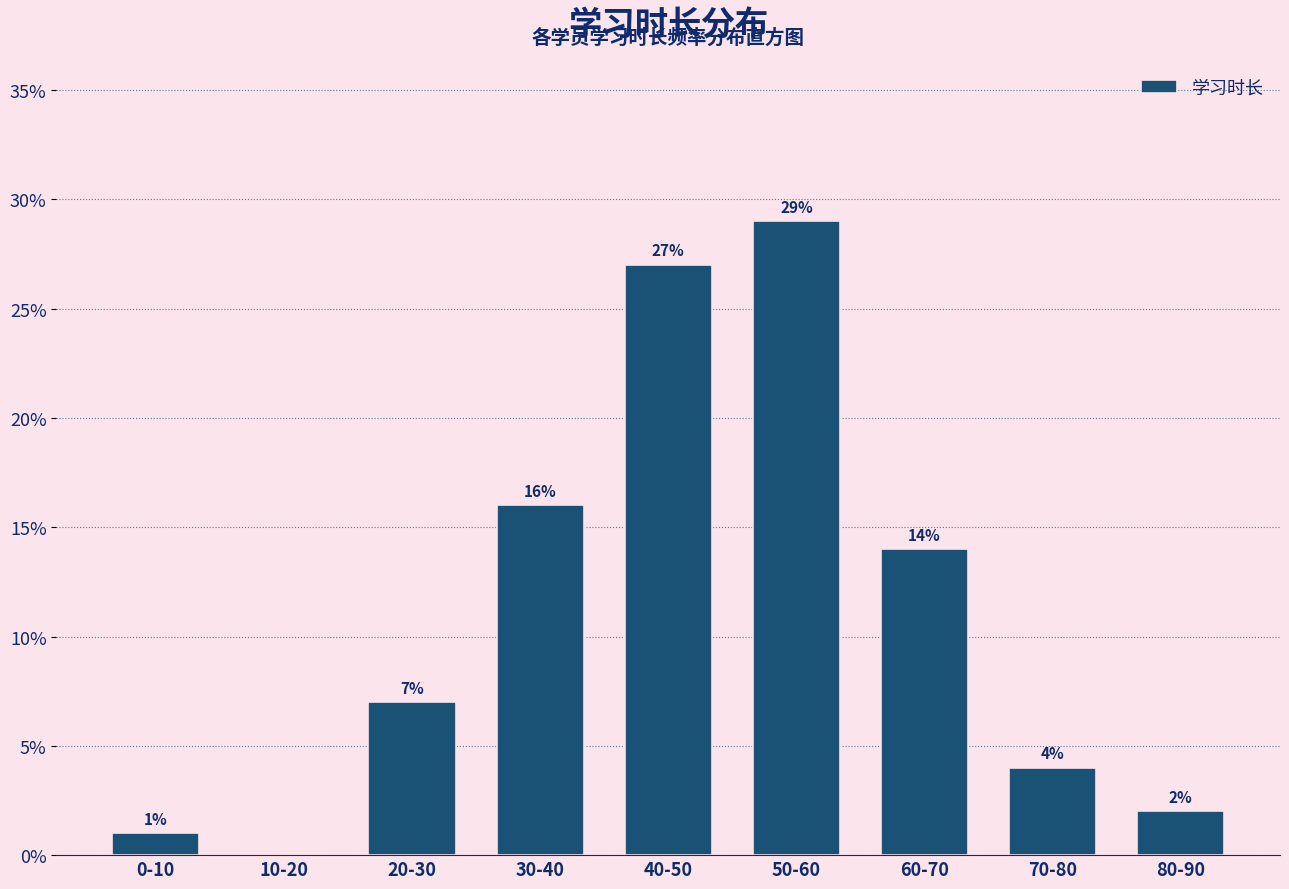

Reading left to right, transcribe all the data shown in this chart.

0-10=1.0	10-20=0.0	20-30=7.0	30-40=16.0	40-50=27.0	50-60=29.0	60-70=14.0	70-80=4.0	80-90=2.0